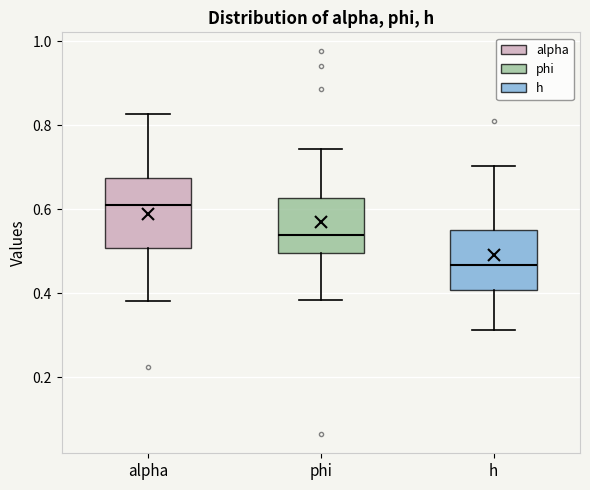

Which box has the highest median line?

alpha